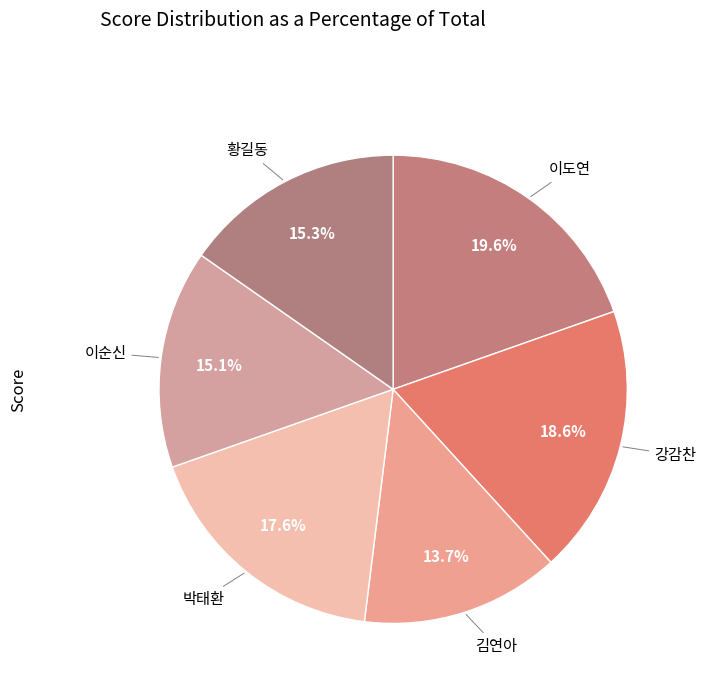

True or false: 이순신 accounts for 7% of the total.

False